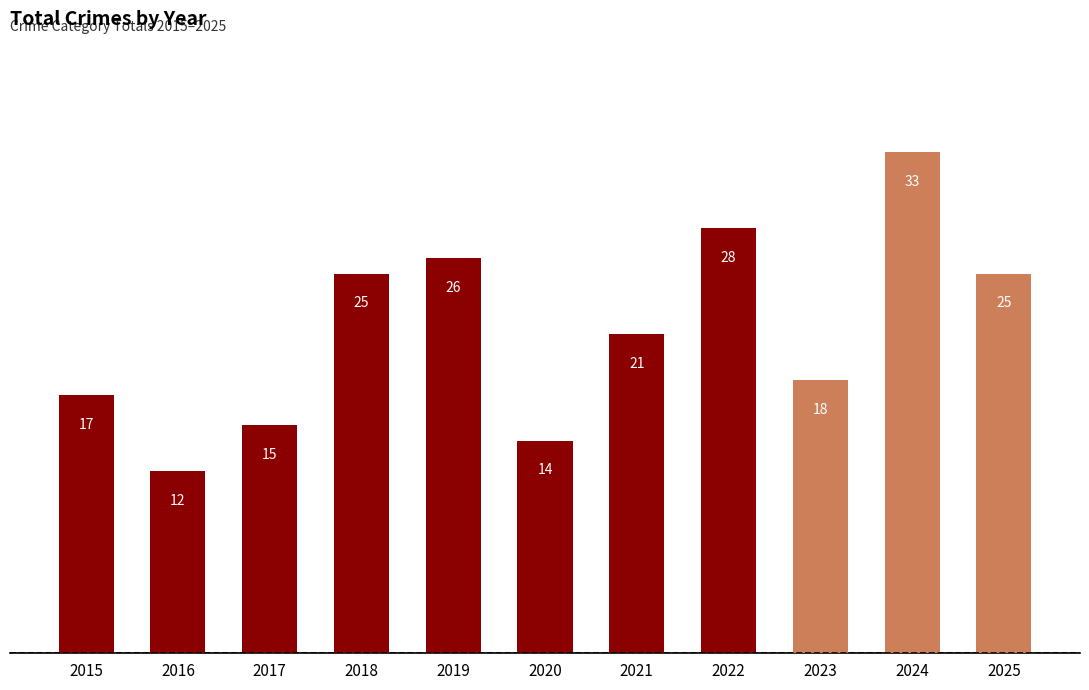

What is the difference between the maximum and minimum values?

21